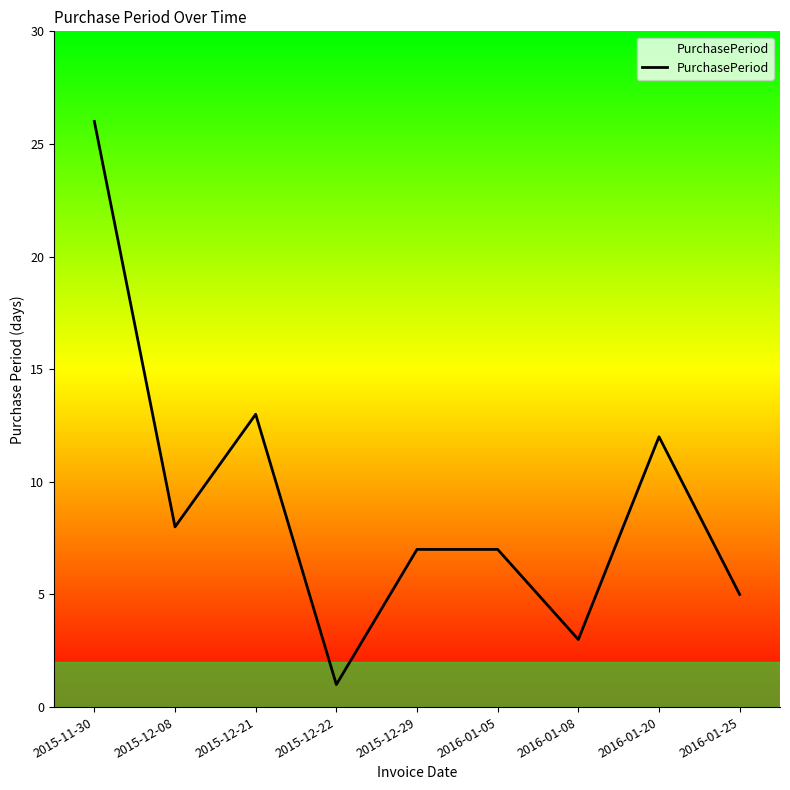

Reading left to right, what are all the values shown in this chart?

26	8	13	1	7	7	3	12	5